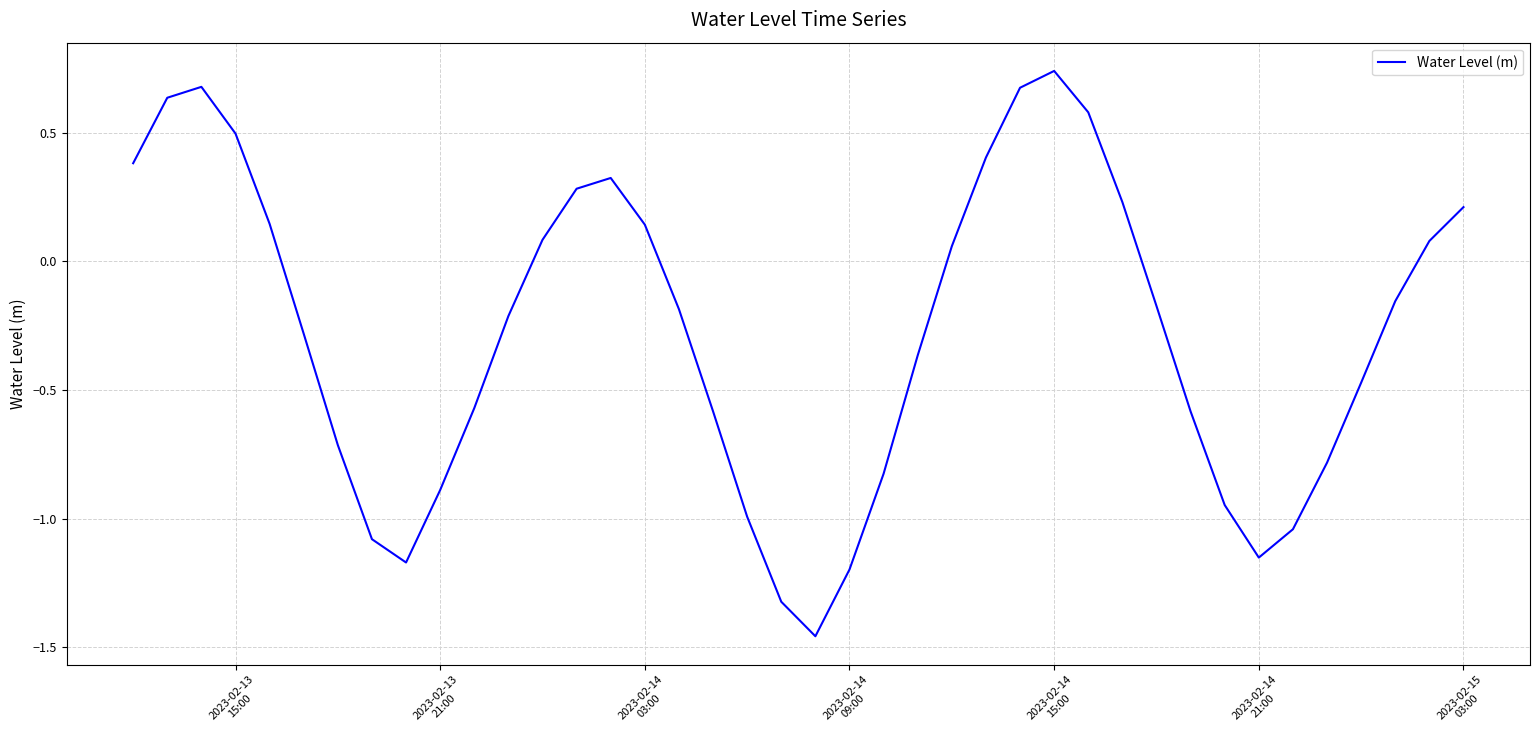

What is the difference between the maximum and minimum values?

2.2